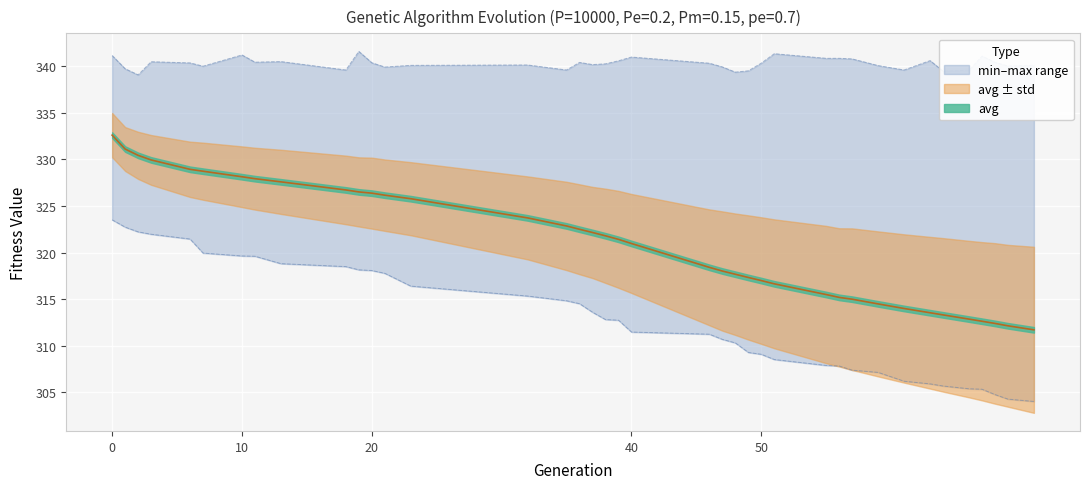

What is the difference between the max values at 10 and 0?

0.1